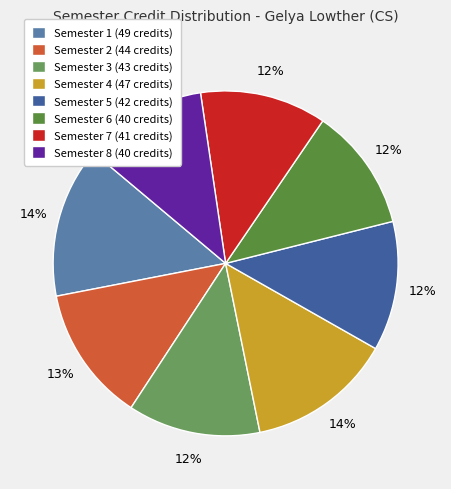

Is there any slice that represents more than half of the pie?

No